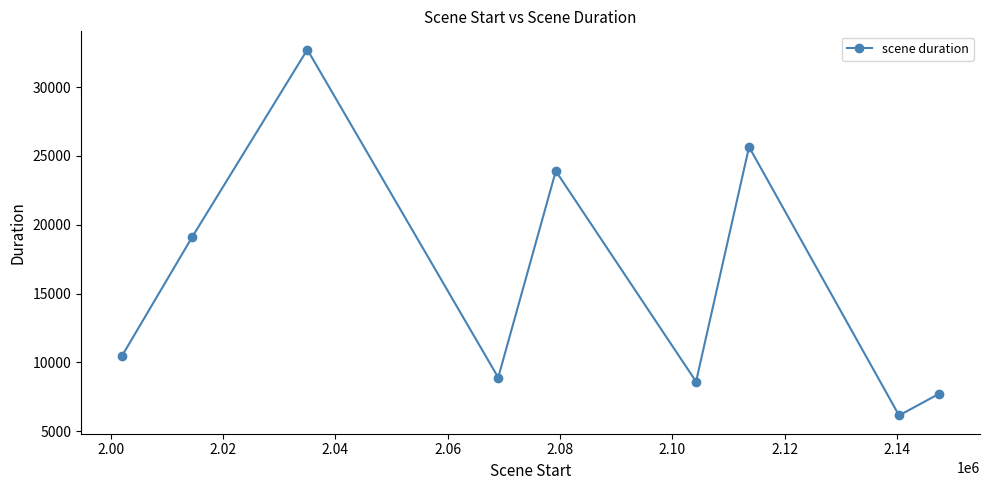

True or false: there are more than 1 points higher than both neighbors.

True